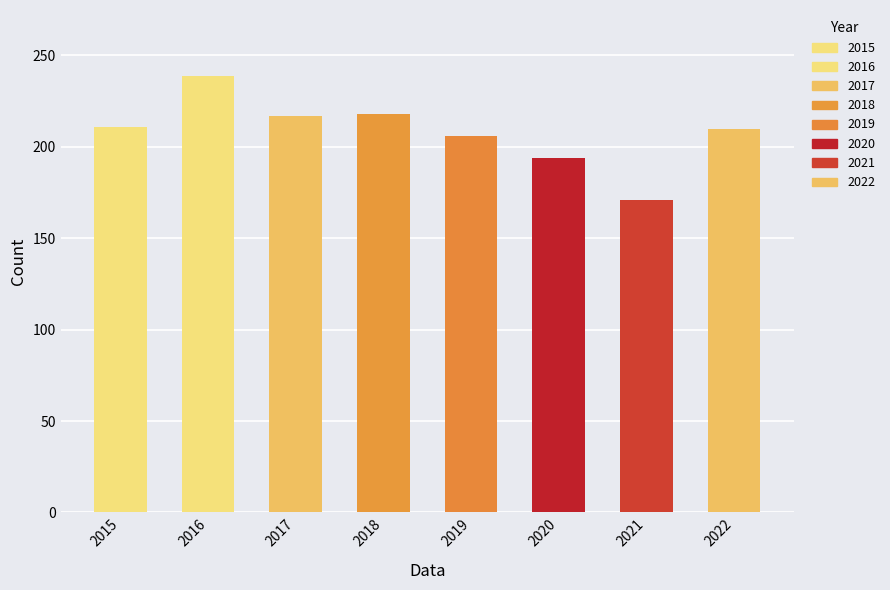

What is the difference between the values at 2017 and 2018?

1